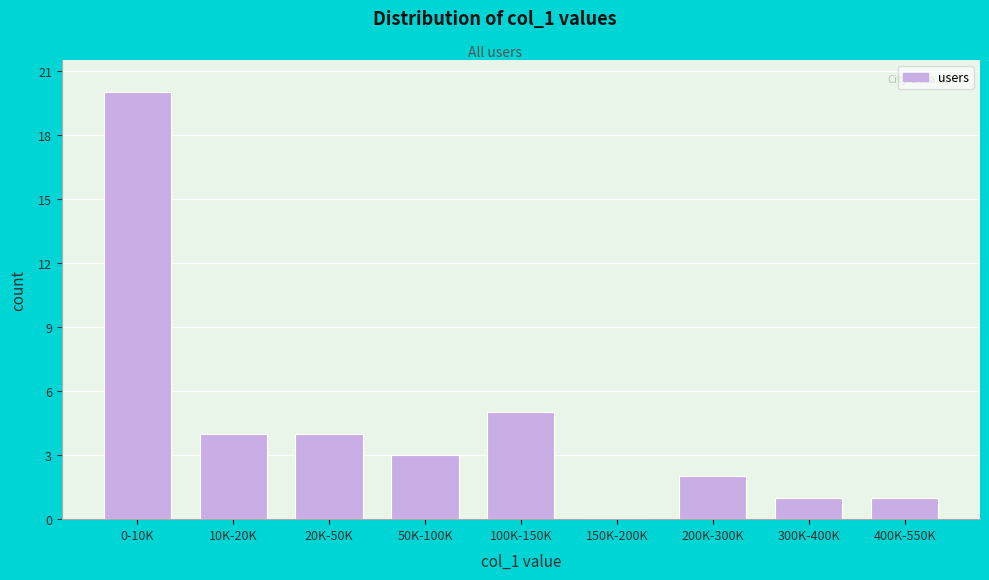

Reading left to right, extract all data points from this chart.

0-10K=20	10K-20K=4	20K-50K=4	50K-100K=3	100K-150K=5	150K-200K=0	200K-300K=2	300K-400K=1	400K-550K=1